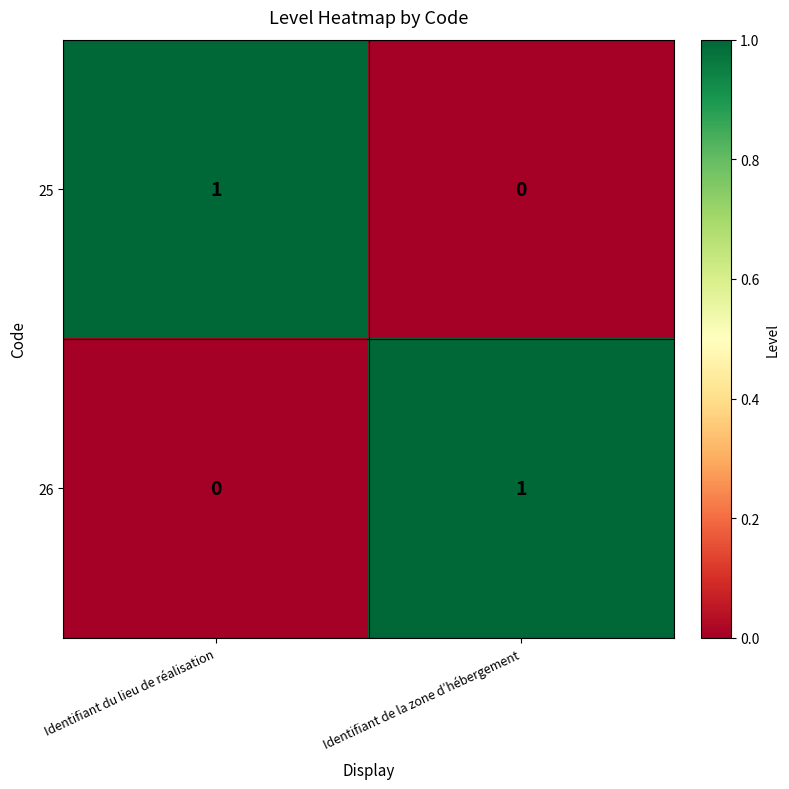

Is it true that 25 equals 0 at Identifiant de la zone d’hébergement?

True